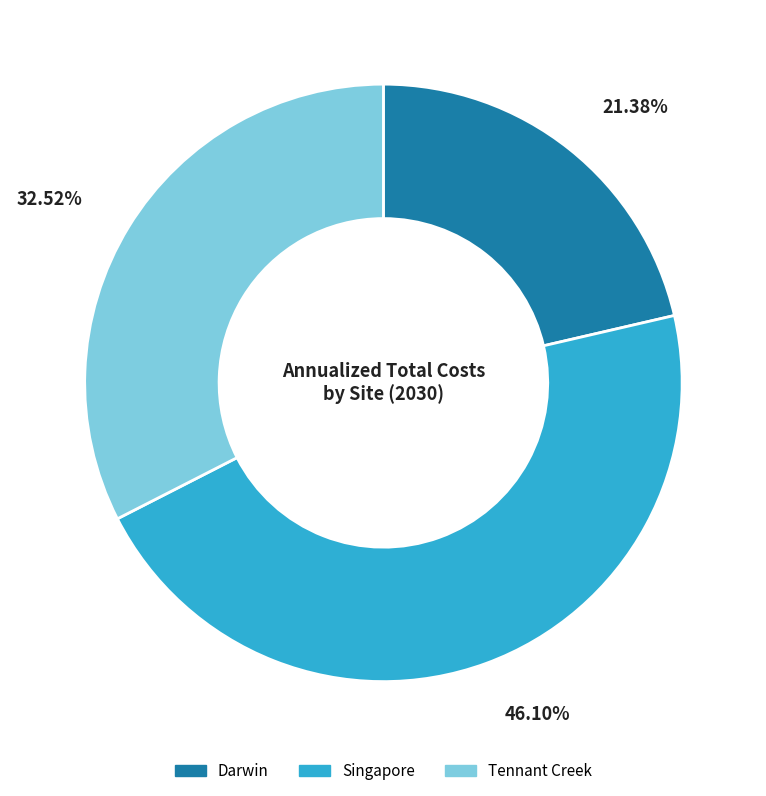

Is Darwin the majority of the pie?

No